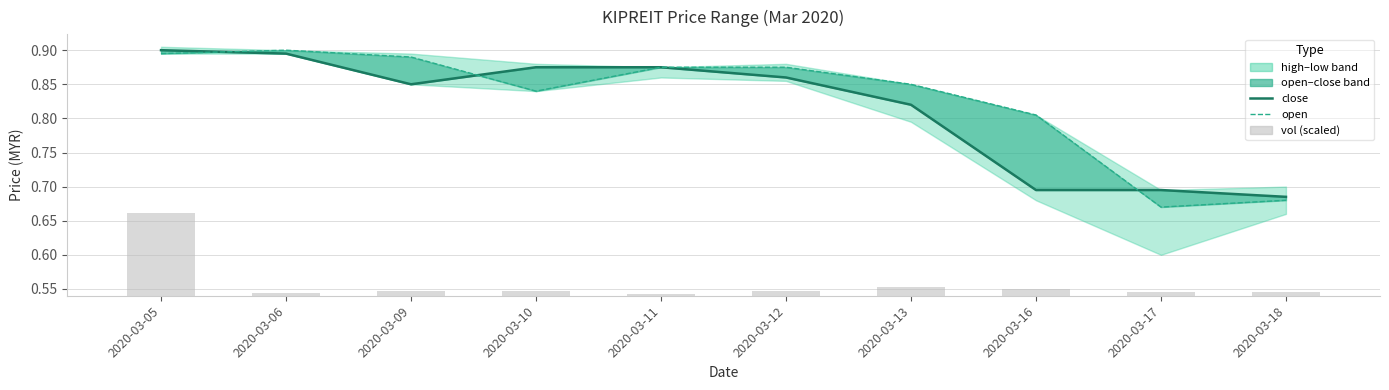

Reading right to left, list all the values displayed in this chart.

close: 2020-03-18=0.7	2020-03-17=0.7	2020-03-16=0.7	2020-03-13=0.8	2020-03-12=0.9	2020-03-11=0.9	2020-03-10=0.9	2020-03-09=0.8	2020-03-06=0.9	2020-03-05=0.9
open: 2020-03-18=0.7	2020-03-17=0.7	2020-03-16=0.8	2020-03-13=0.8	2020-03-12=0.9	2020-03-11=0.9	2020-03-10=0.8	2020-03-09=0.9	2020-03-06=0.9	2020-03-05=0.9
vol (scaled): 2020-03-18=0.0	2020-03-17=0.0	2020-03-16=0.0	2020-03-13=0.0	2020-03-12=0.0	2020-03-11=0.0	2020-03-10=0.0	2020-03-09=0.0	2020-03-06=0.0	2020-03-05=0.1